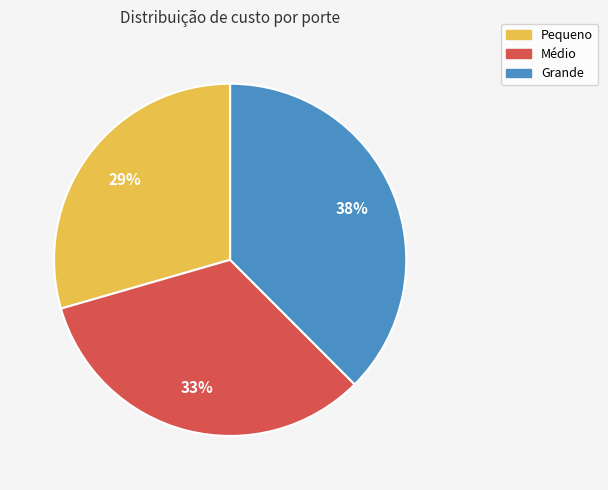

Is the sum of Grande and Pequeno greater than half?

Yes